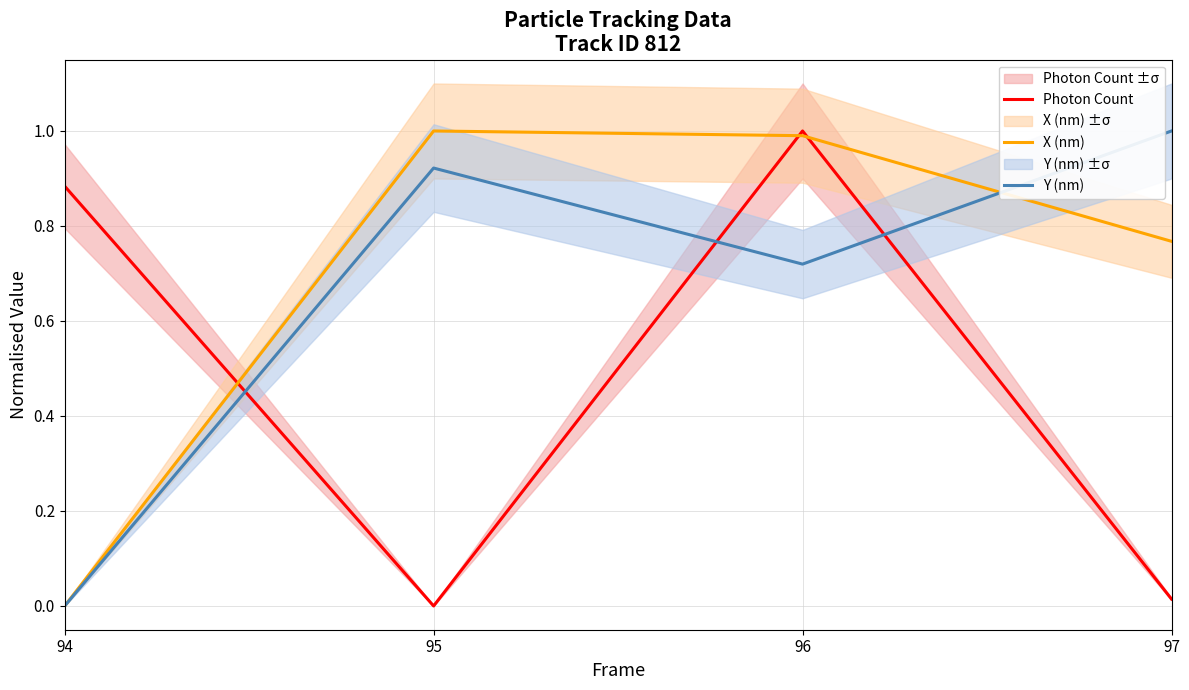

Which series has the largest total across all categories?

X (nm)